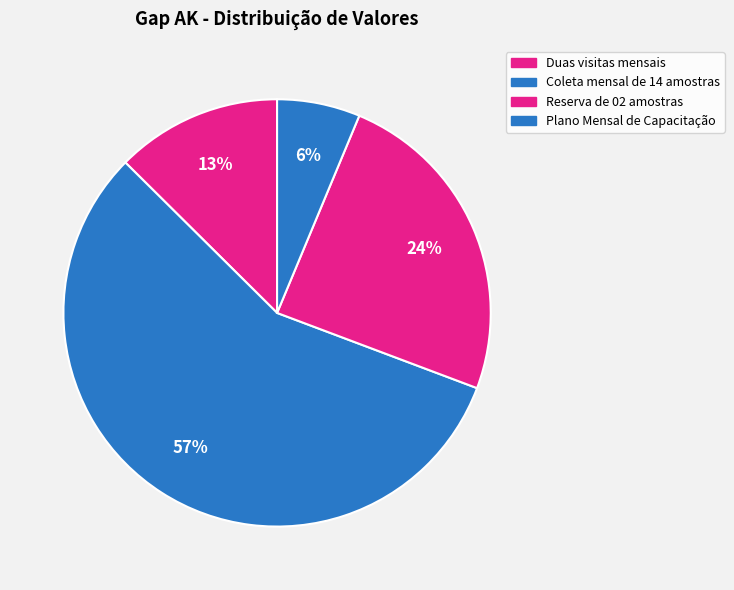

How many slices are in this pie chart?

4